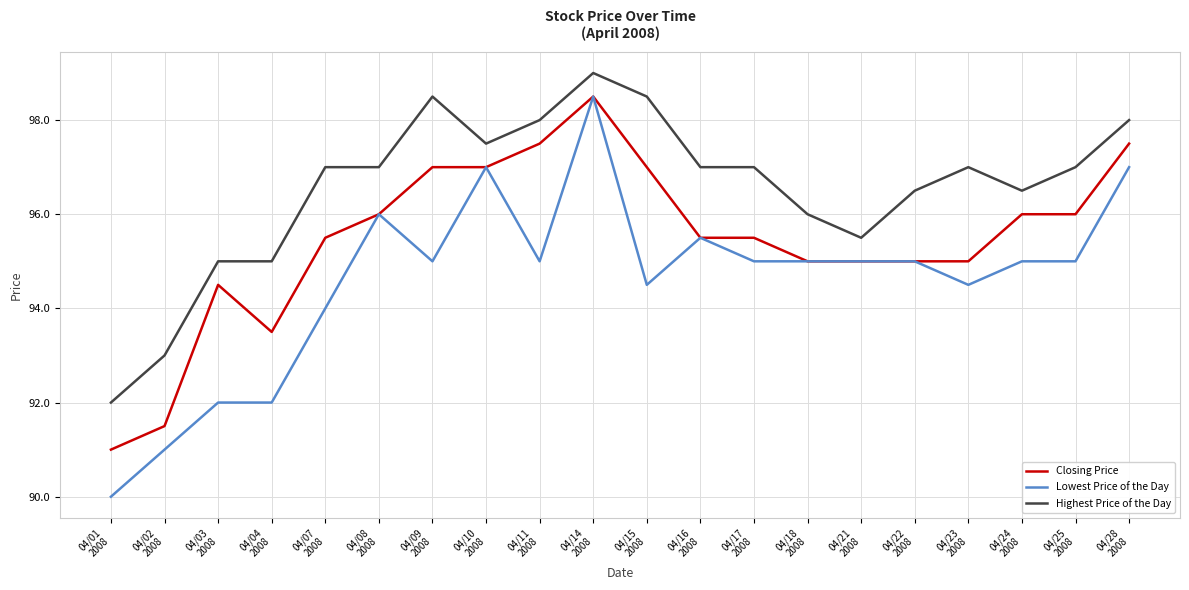

List the series in order of their overall mean, lowest first.

Lowest Price of the Day, Closing Price, Highest Price of the Day